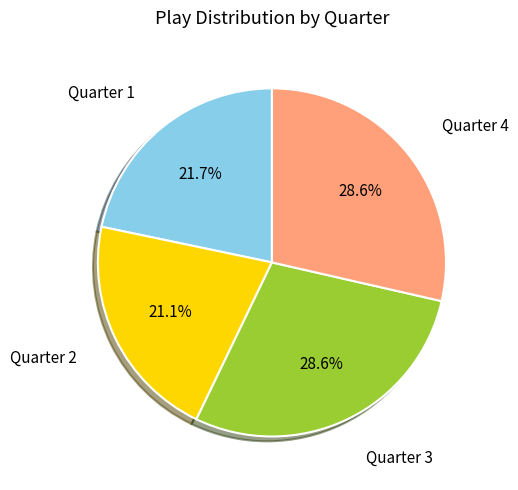

How many slices are in this pie chart?

4